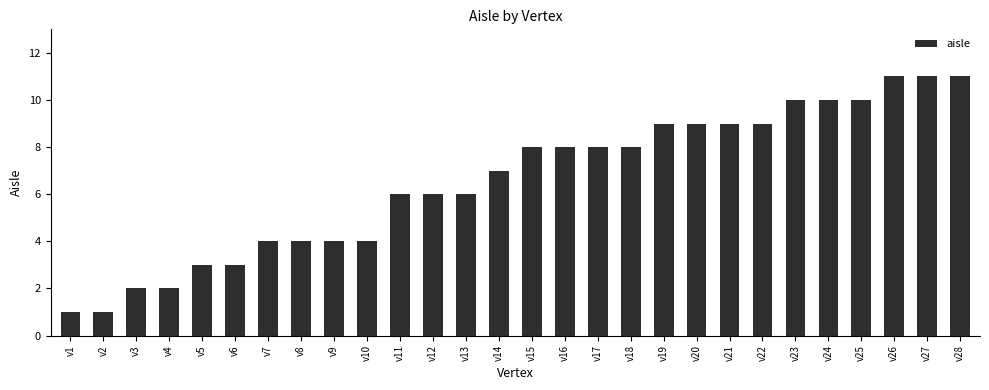

True or false: the data shows 1 at v1.

True